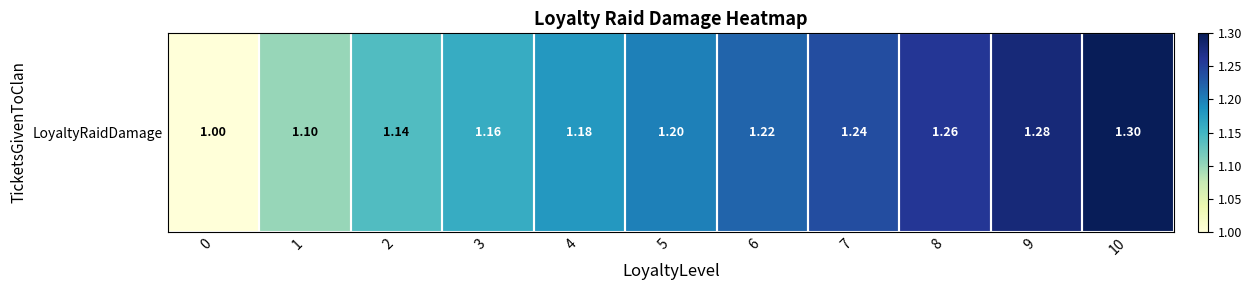

Rank the categories by value from highest to lowest.

10, 9, 8, 7, 6, 5, 4, 3, 2, 1, 0